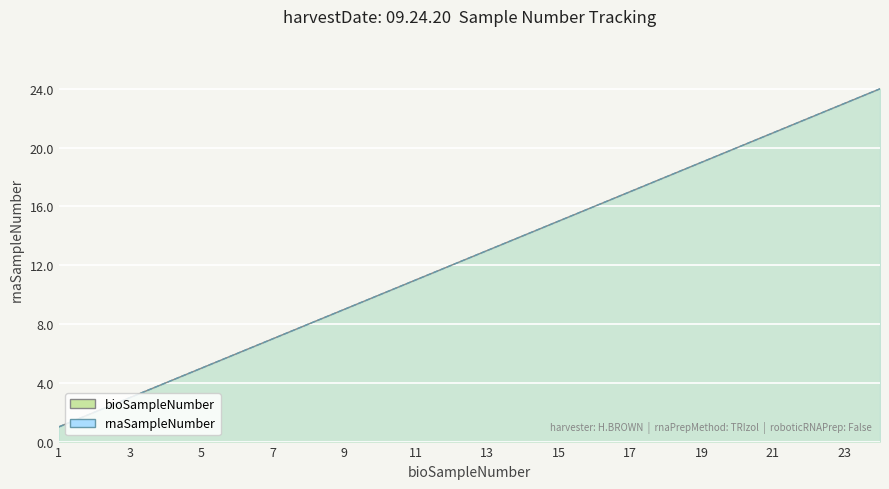

Is the value of rnaSampleNumber at 6 greater than the value of bioSampleNumber at 19?

No